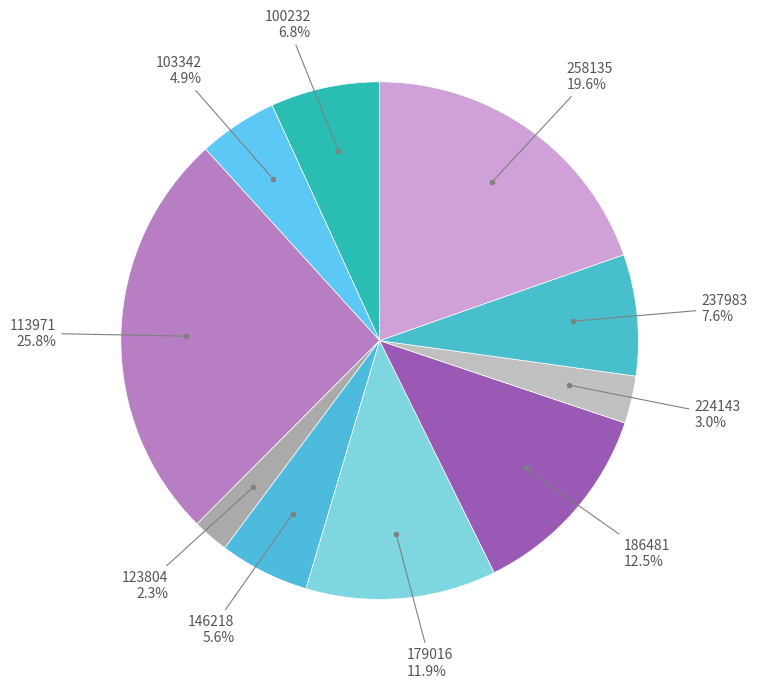

How many segments does this pie chart have?

10